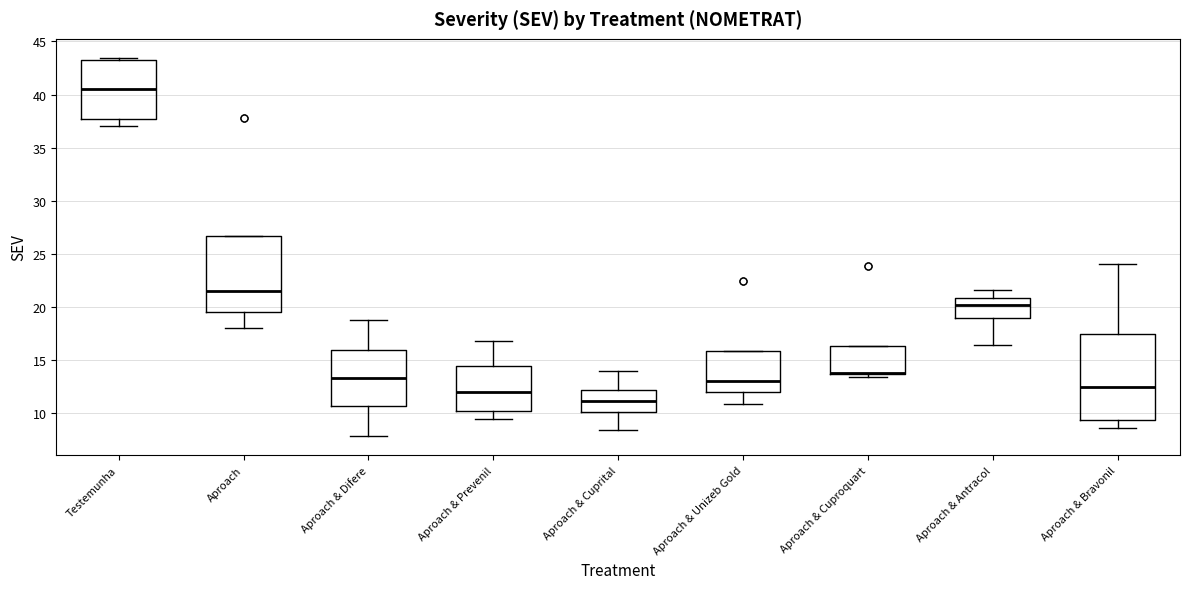

Comparing the boxes themselves (not the whiskers), which one is the tallest?

Aproach & Bravonil